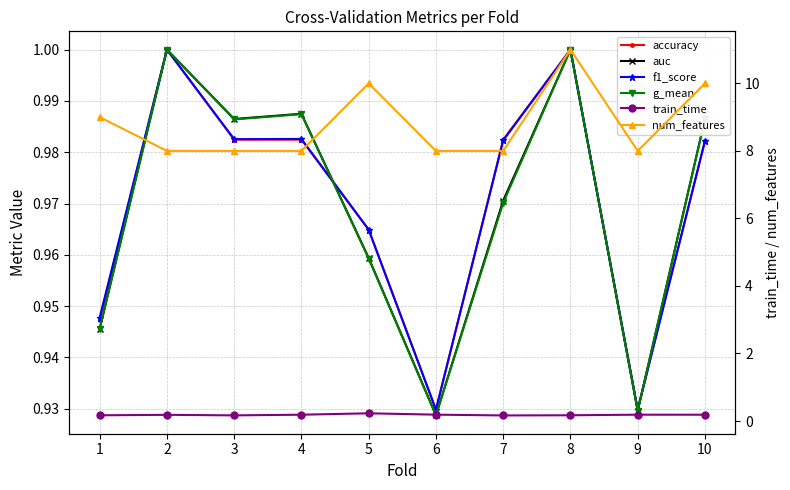

What is the spread (max minus min) of values at 3?

7.8